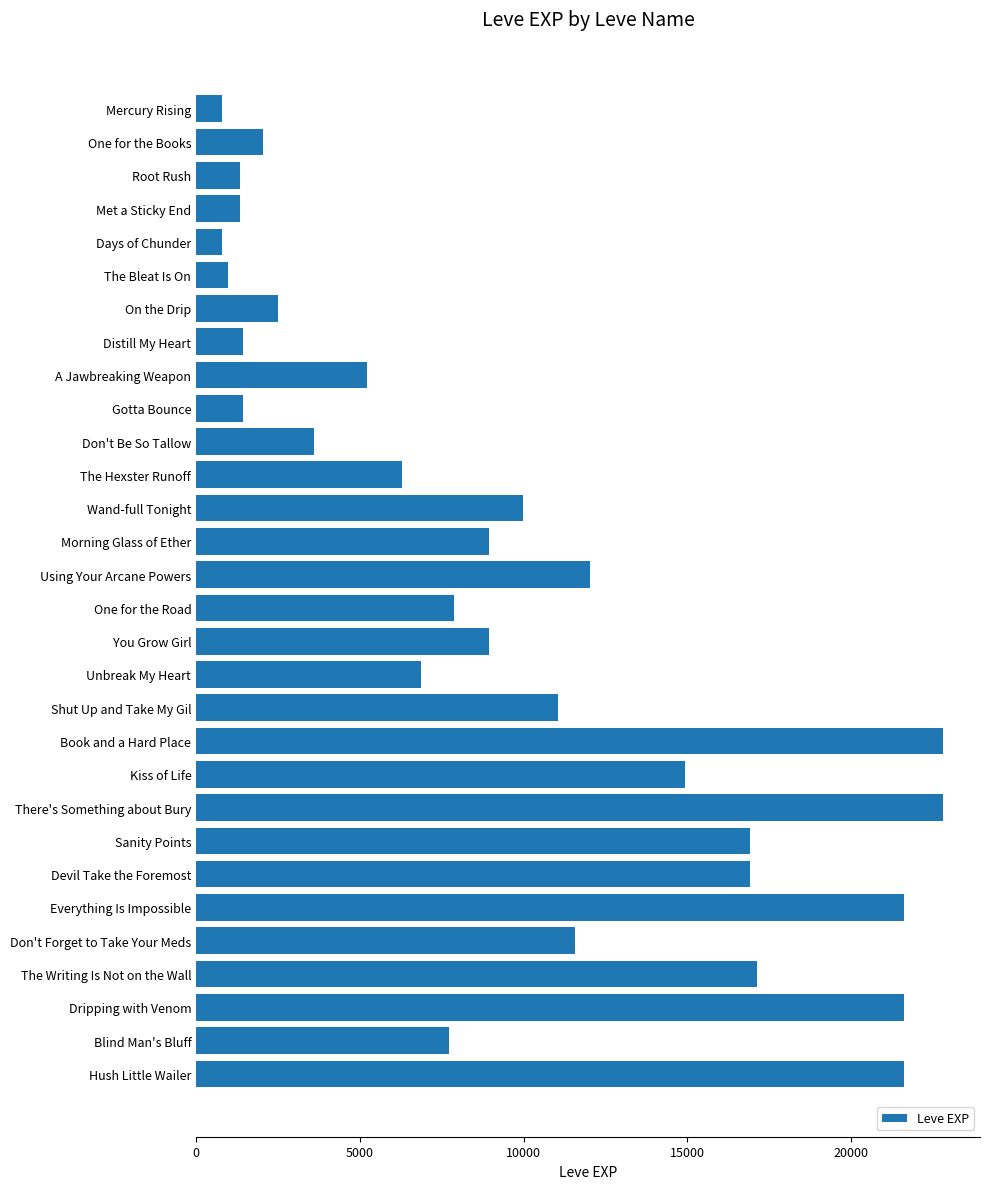

What is the label of the 3rd bar from the top?

Root Rush